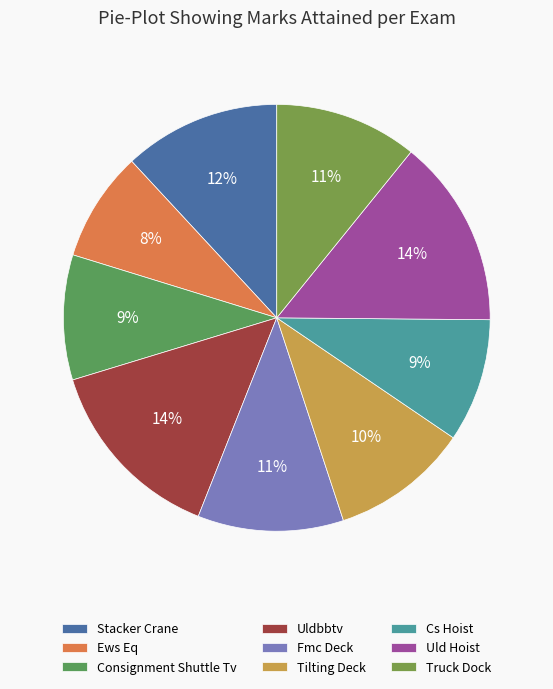

How many slices are in this pie chart?

9